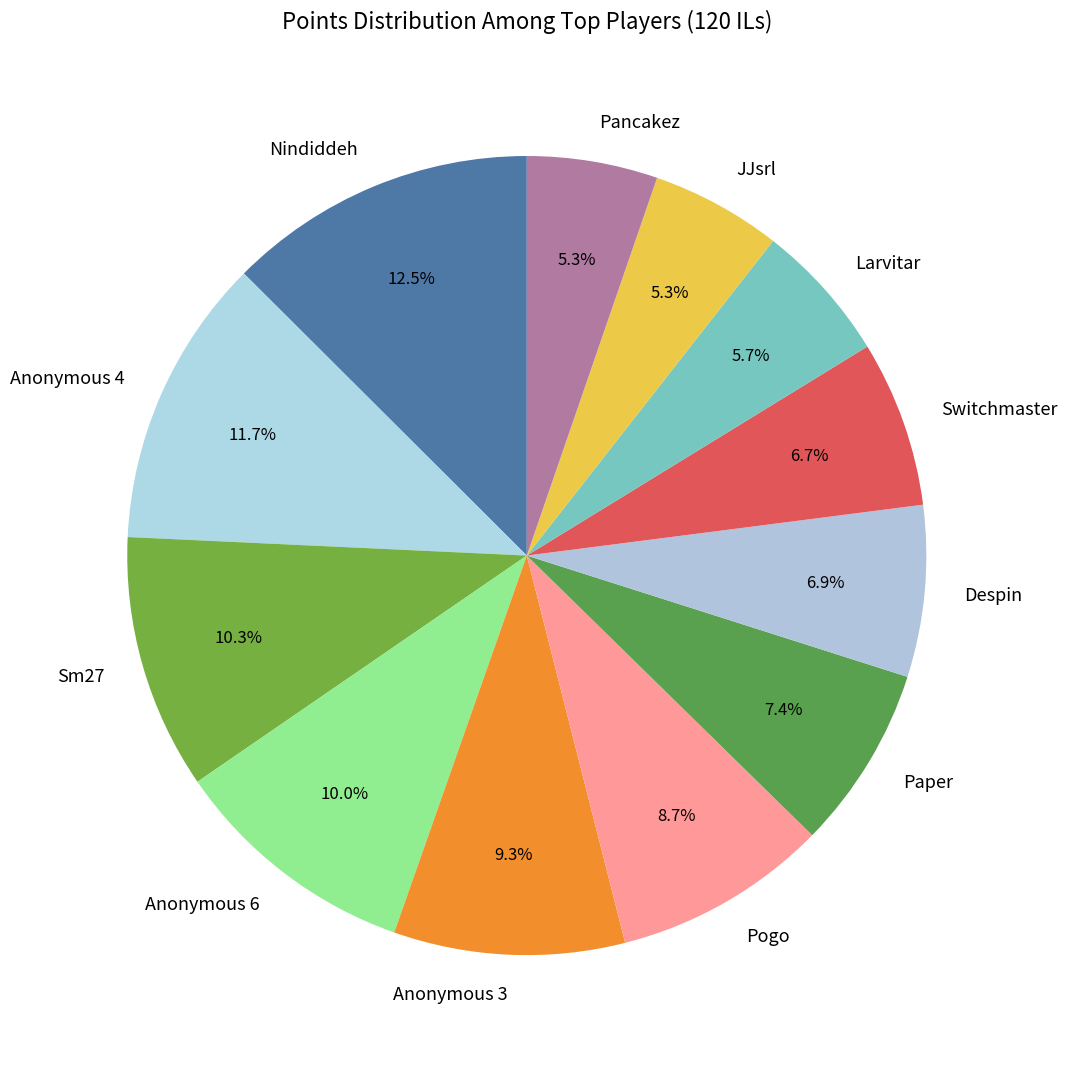

Is the sum of JJsrl and Sm27 greater than half?

No